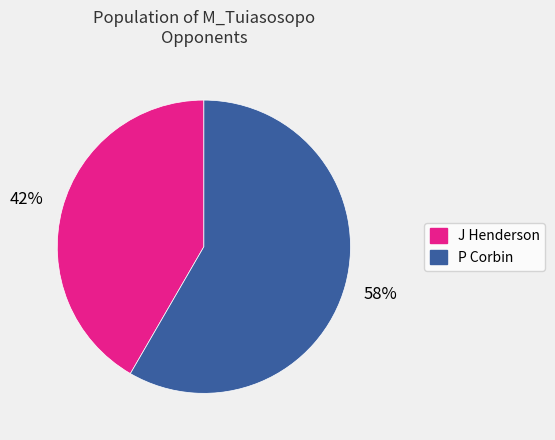

True or false: P Corbin accounts for 73% of the total.

False